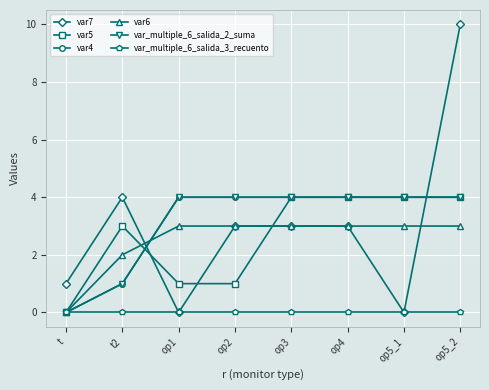

List the labels in order of var_multiple_6_salida_3_recuento value, largest first.

t, t2, op1, op2, op3, op4, op5_1, op5_2